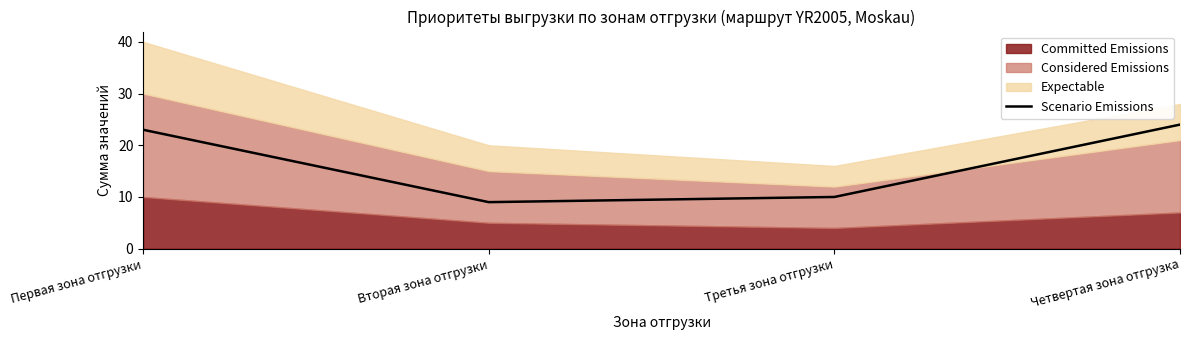

True or false: Scenario Emissions has more than 2 interior local peaks.

False